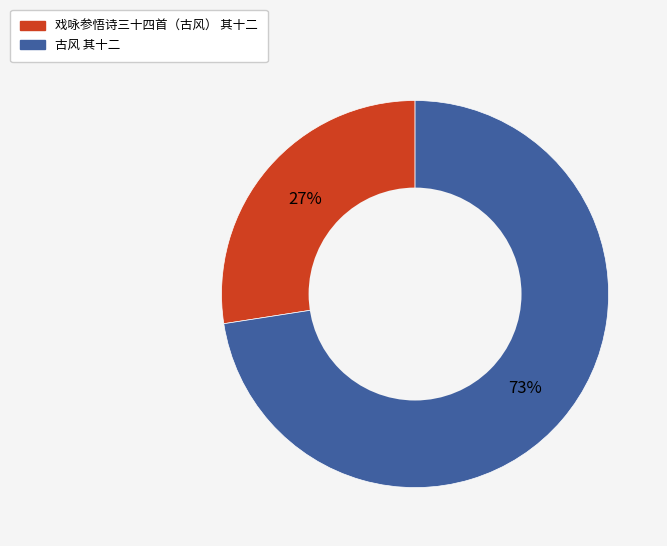

Combined, do 戏咏参悟诗三十四首（古风） 其十二 and 古风 其十二 account for over 50%?

Yes